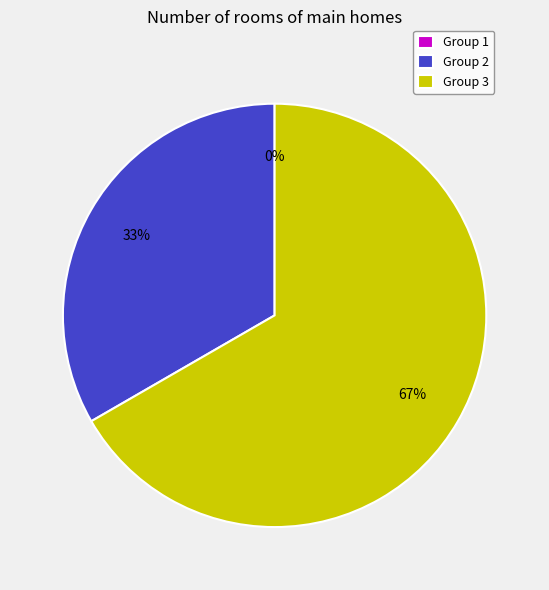

Which category has the smallest portion of the pie?

1